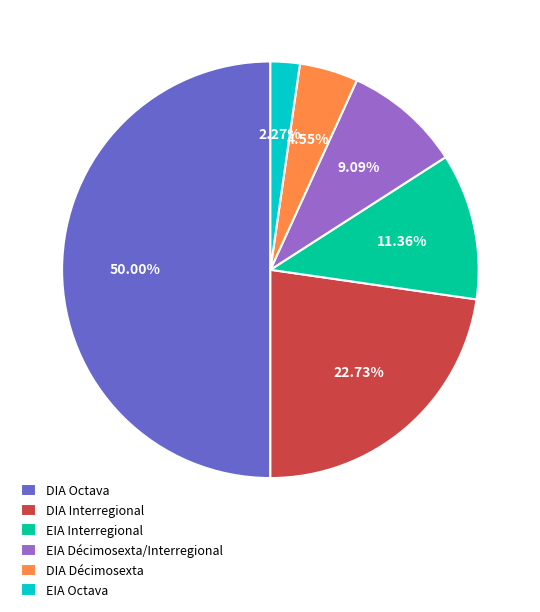

Count the number of slices in the pie.

6